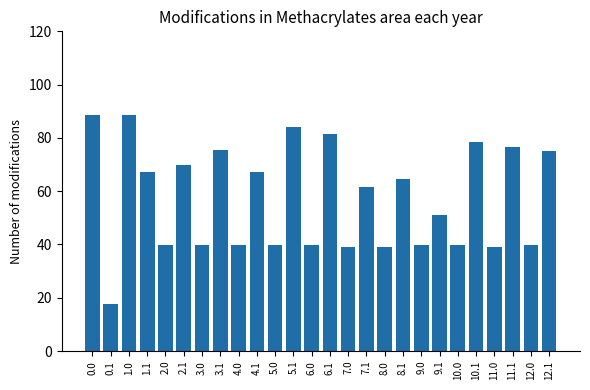

Is it true that the value at 1.1 is 35.7?

False